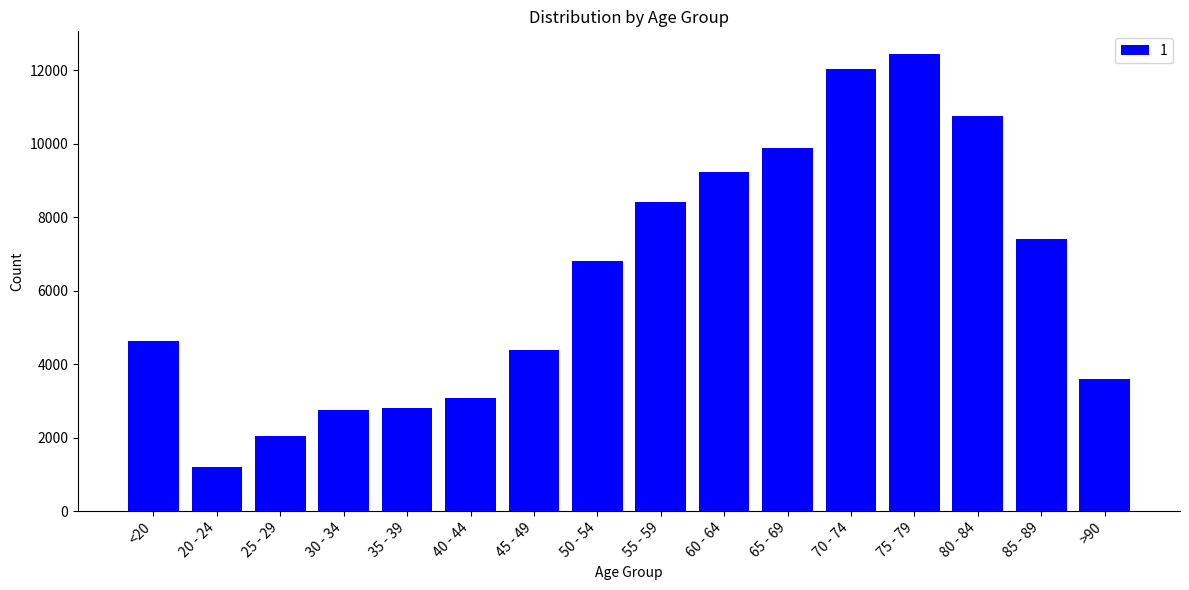

What value does the data have at 35 - 39, to the nearest 10?

2810